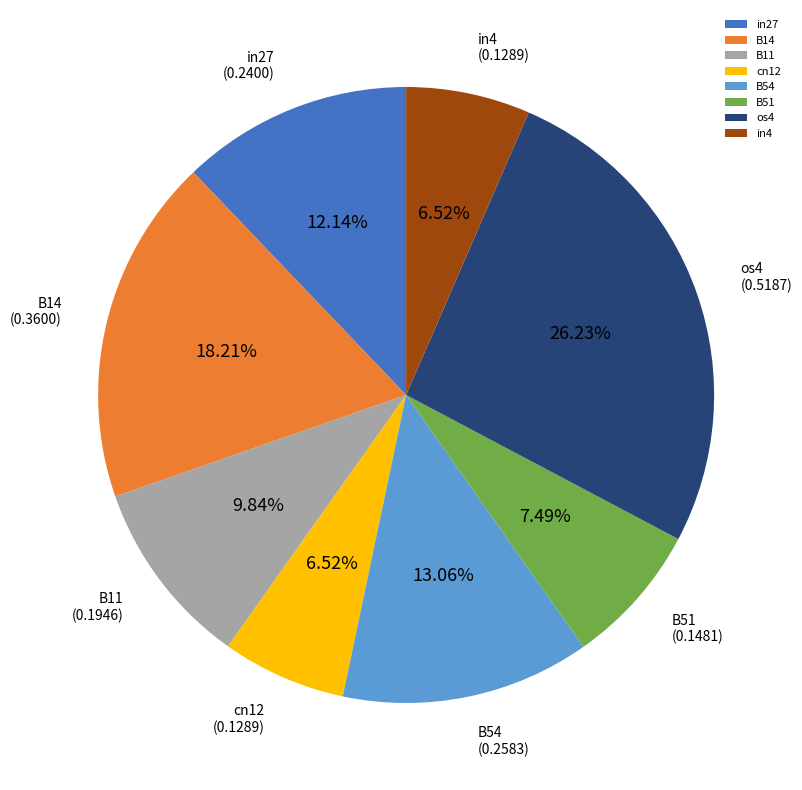

To the nearest percent, what is the difference between the largest and smallest slice percentages?

20%